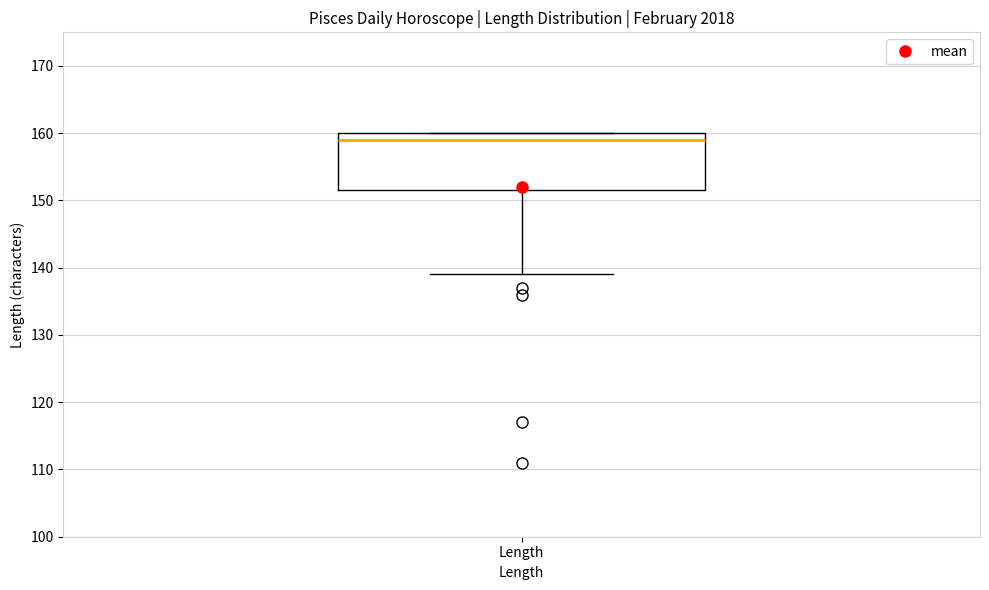

Where does the lower whisker of the box for Length end on the y-axis? The values are not printed on the chart, so give them approximately, as read against the axis.

139